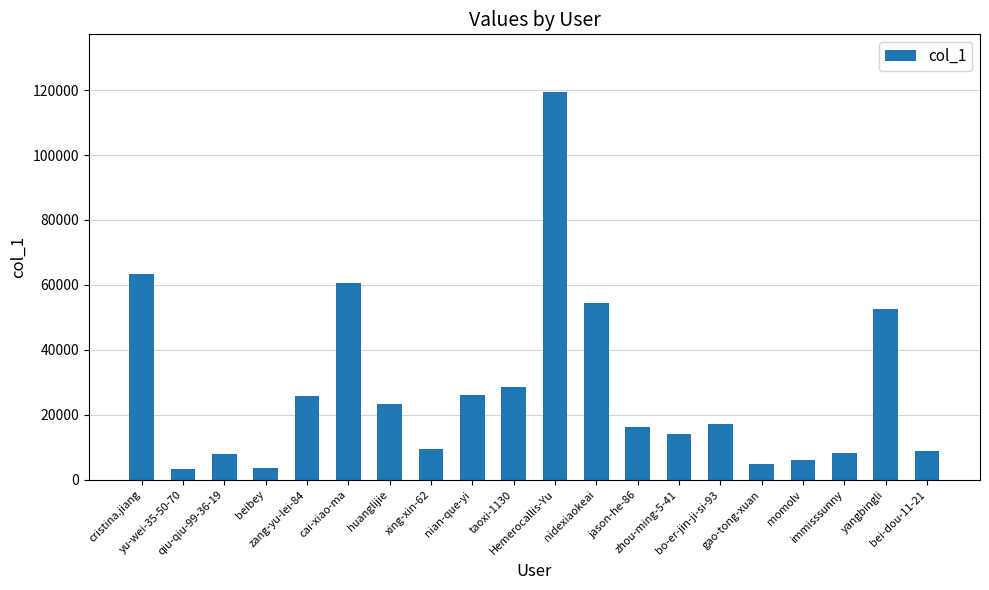

What is the sum of the values at cristina.jiang and immisssunny?

71687